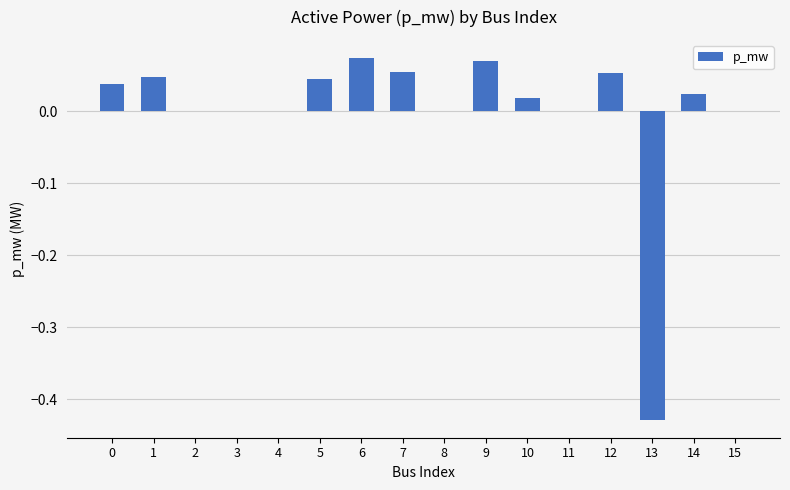

Which has a higher value, 7 or 5?

7